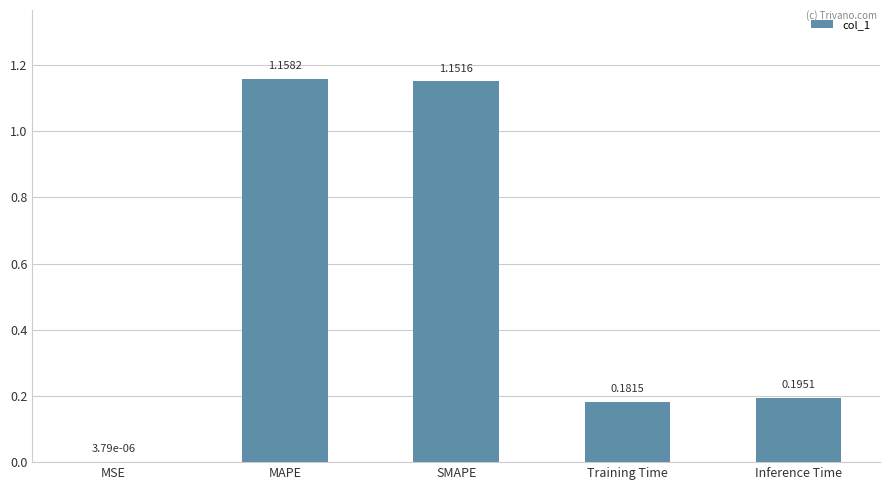

Between Inference Time and MAPE, which is larger?

MAPE